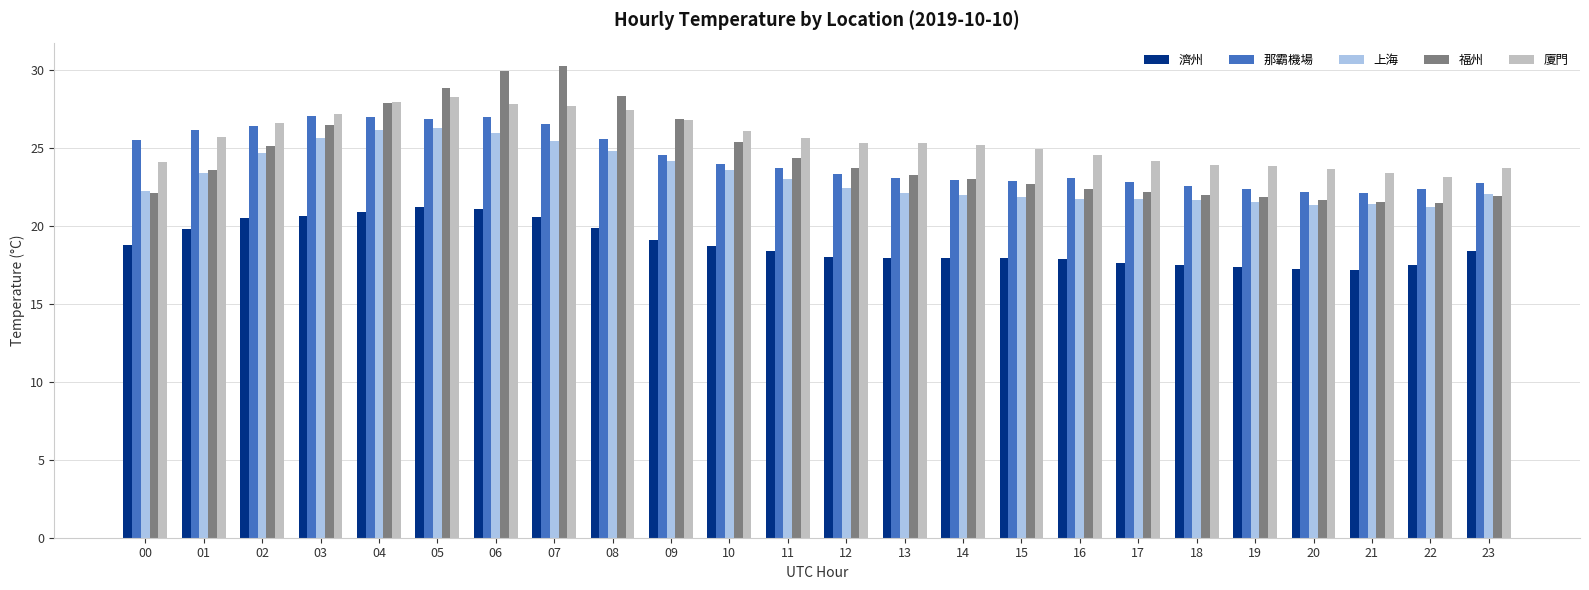

At how many categories does at least one series exceed 29?

2